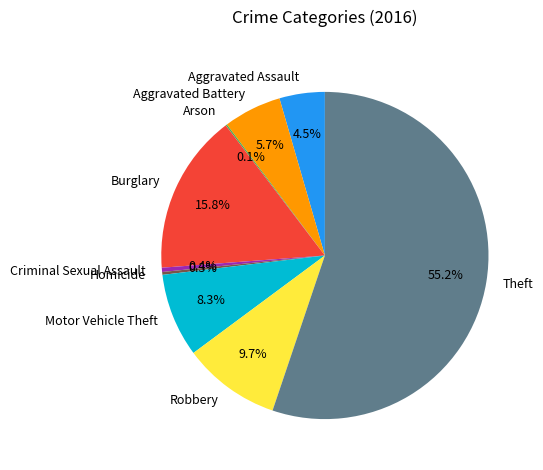

What is the largest slice in the pie chart?

Theft